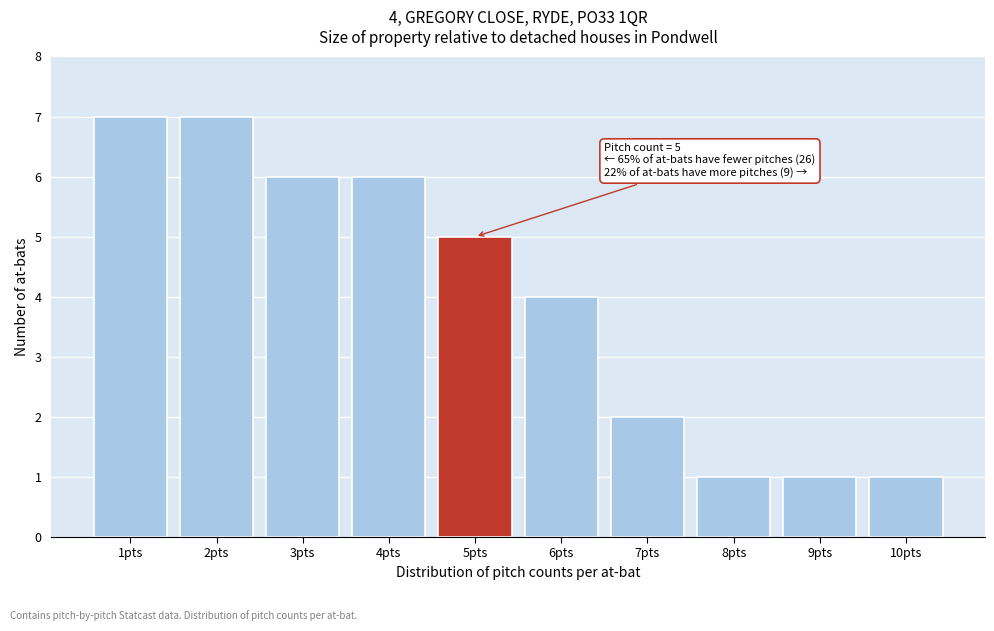

Reading right to left, what are all the values shown in this chart?

10pts=1	9pts=1	8pts=1	7pts=2	6pts=4	5pts=5	4pts=6	3pts=6	2pts=7	1pts=7